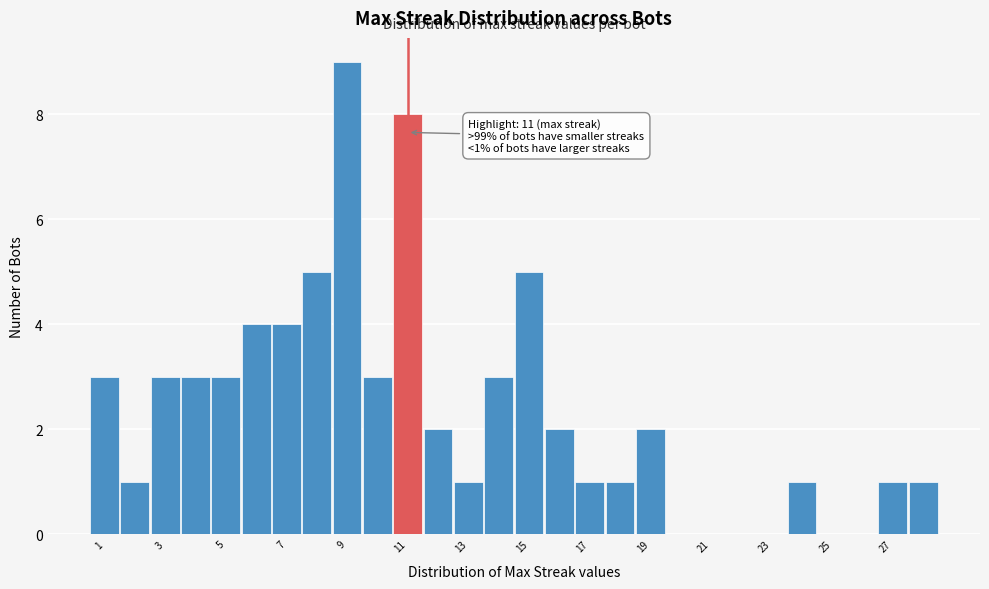

Over which range of the x-axis is the bar tallest?

8.5 to 9.5